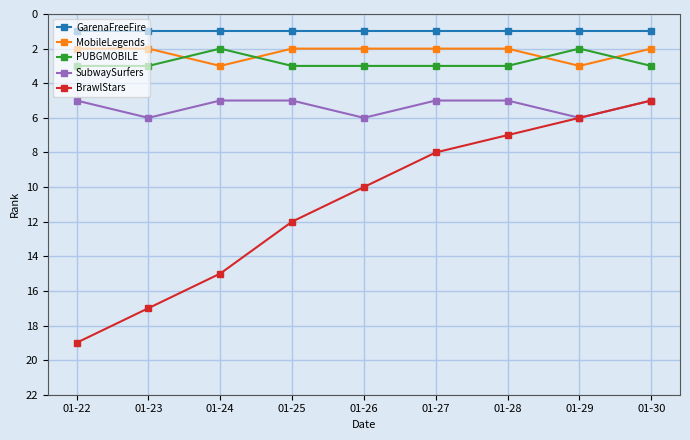

How many data points does each series have?

9